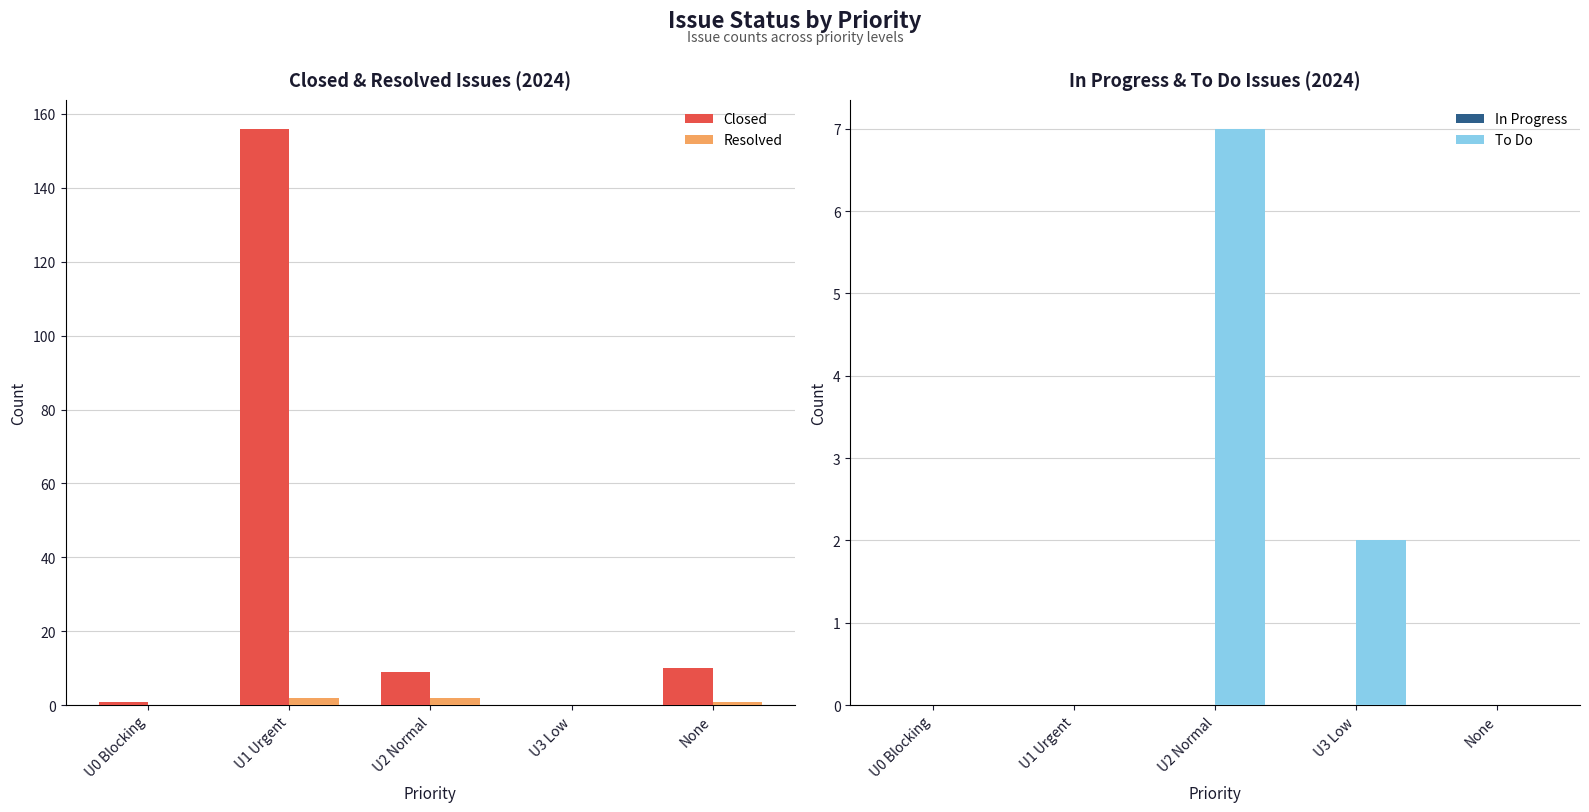

What position from the right is U3 Low?

2